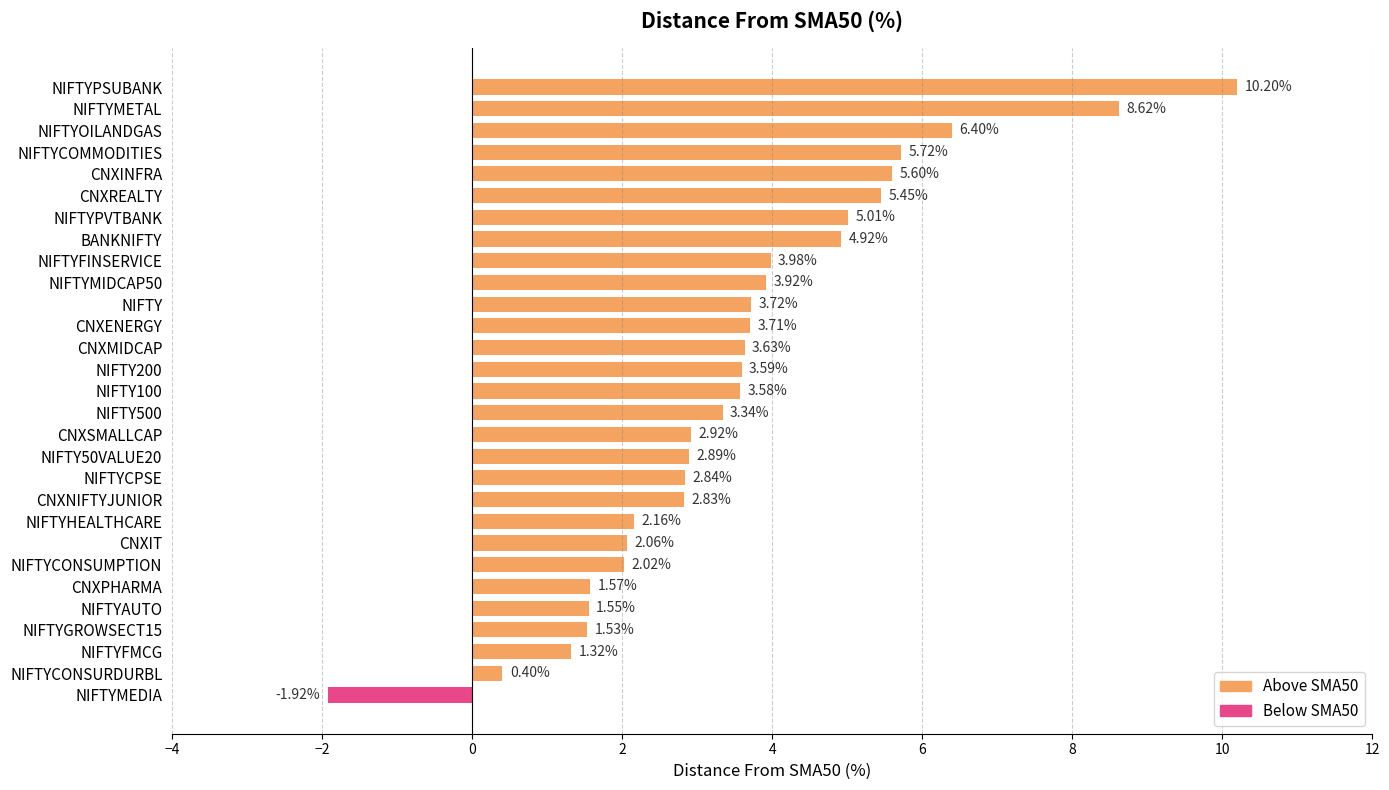

What is the ratio of the value at CNXINFRA to the value at NIFTY?

1.5